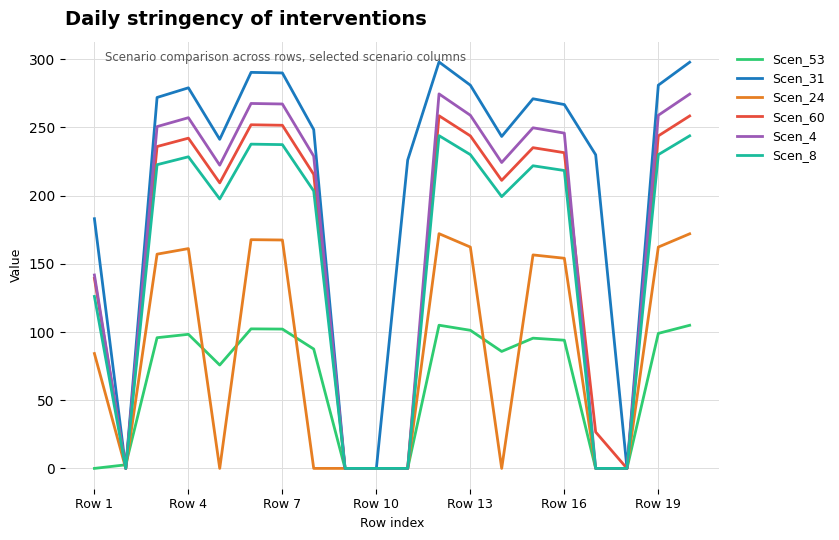

Rank the series by their maximum value, from highest to lowest.

Scen_31, Scen_4, Scen_60, Scen_8, Scen_24, Scen_53